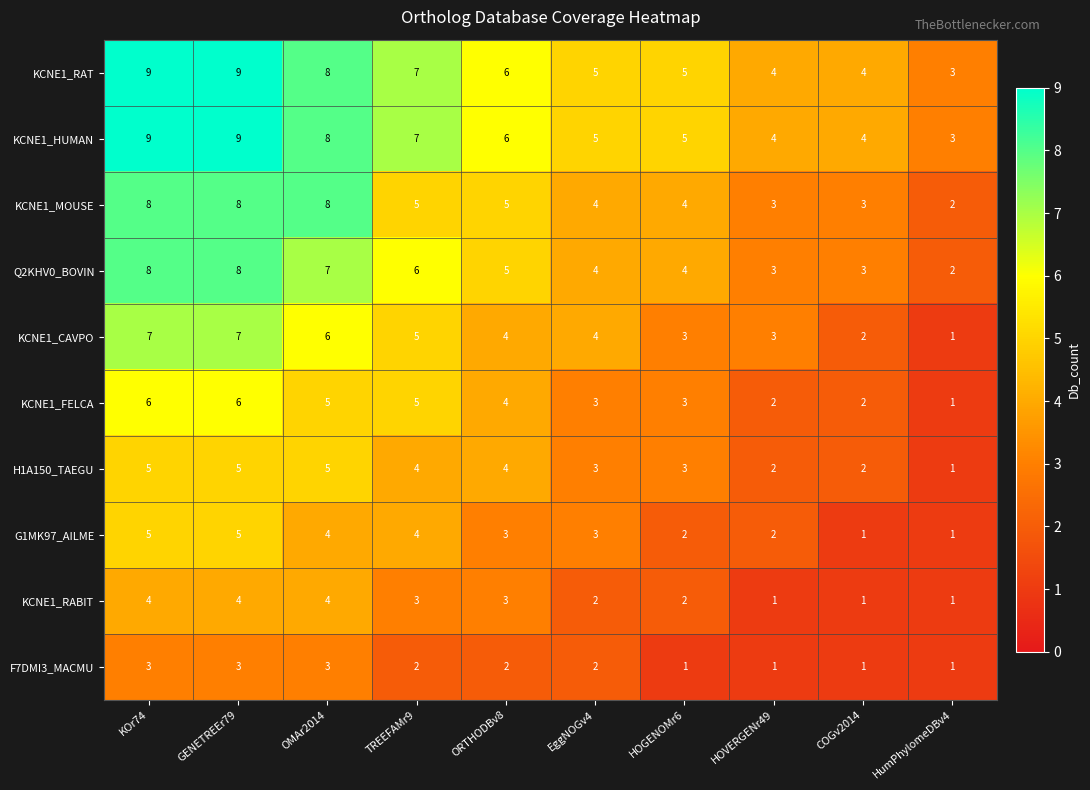

What is the total value across all series at COGv2014?

23